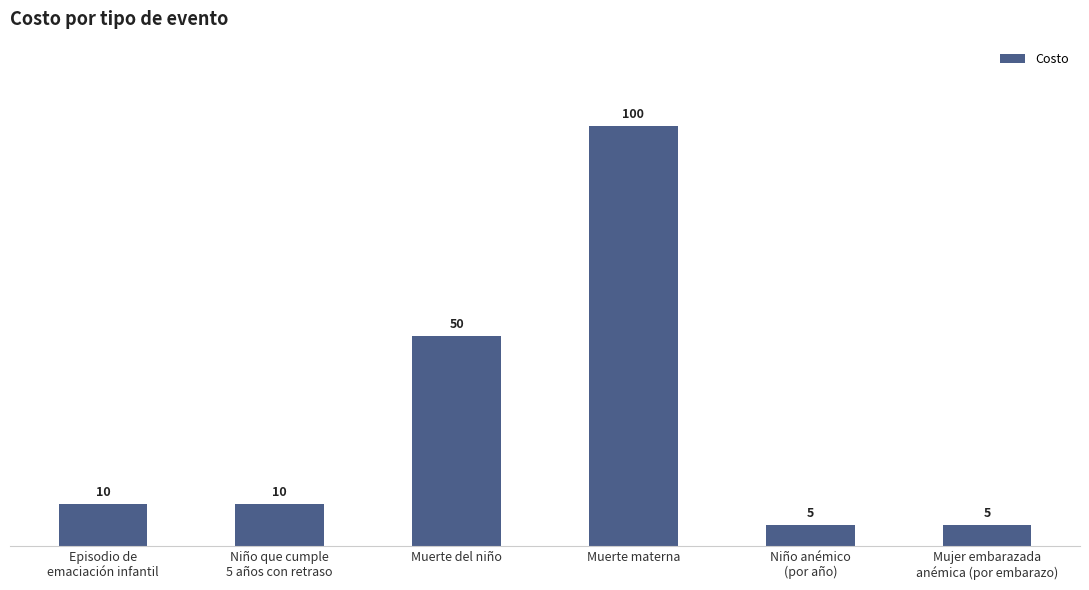

How many bars are there in total?

6